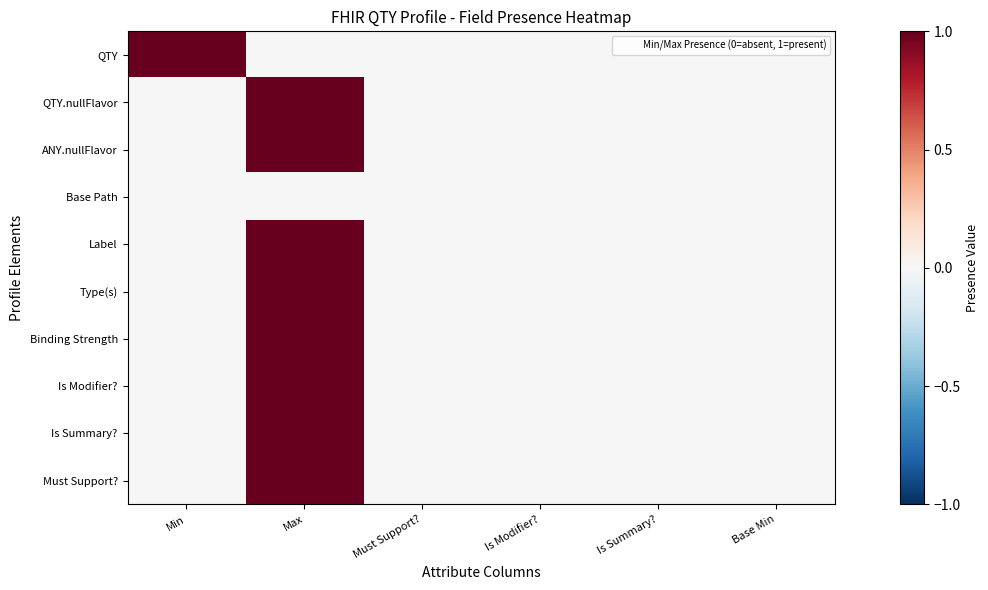

How many categories are shown in the chart?

6